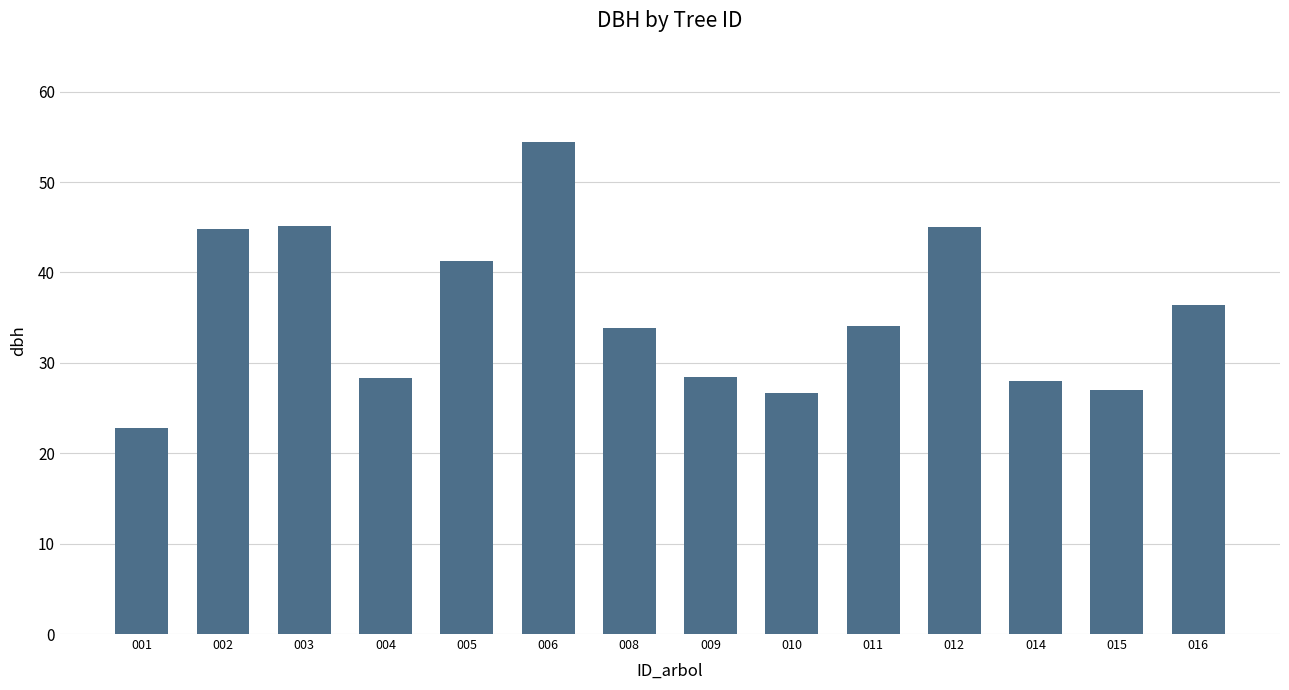

What is the value of the 7th bar from the left?

33.8